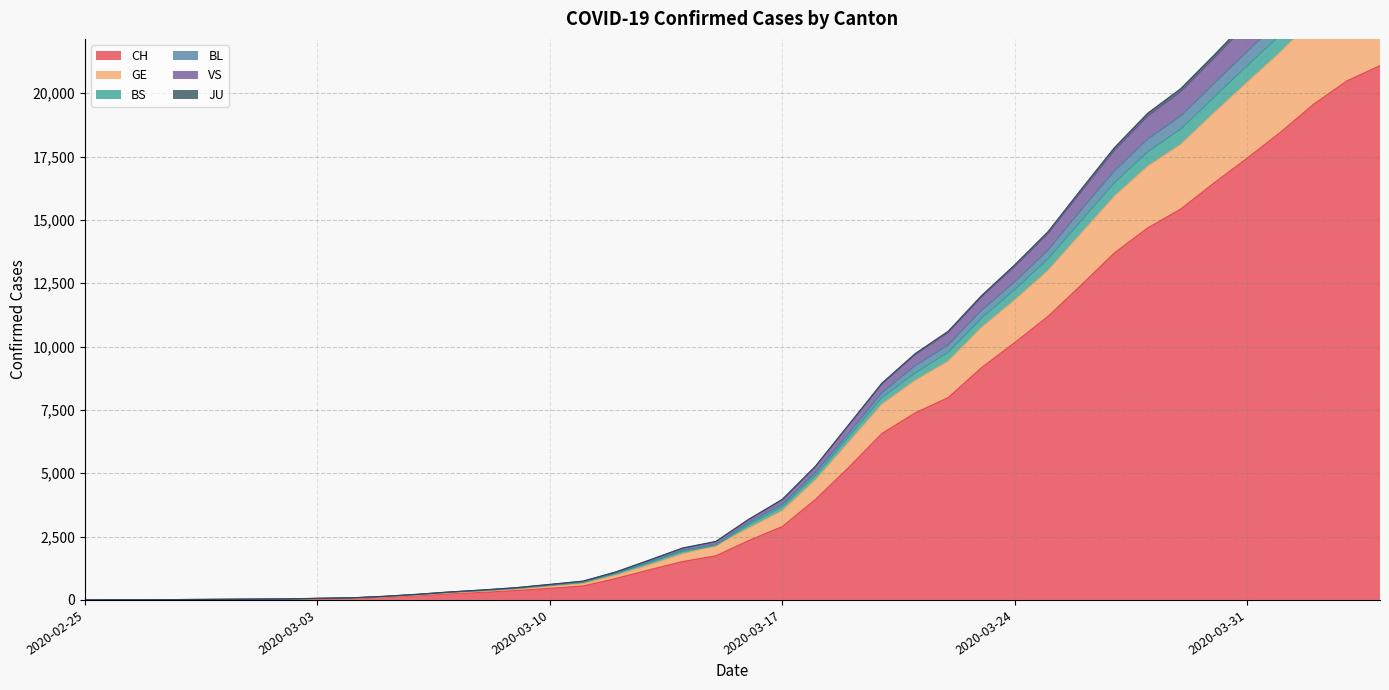

At how many categories does at least one series exceed 8365?

16